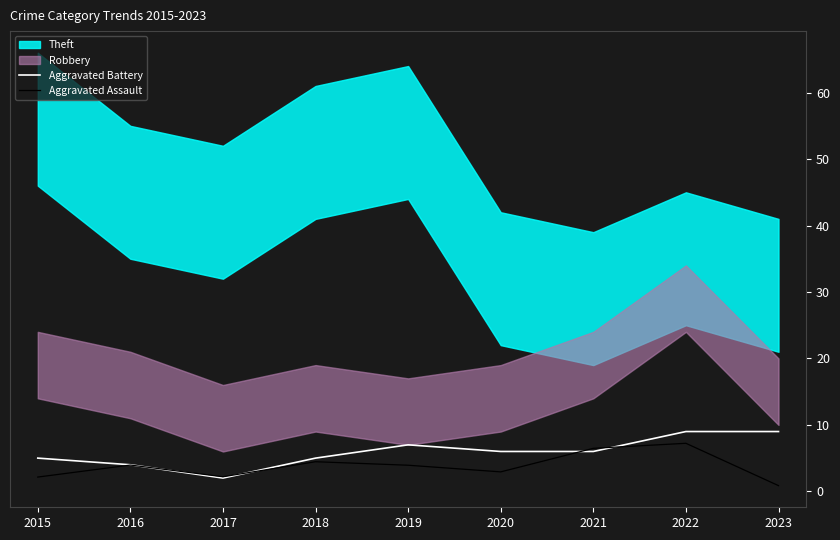

The Aggravated Battery series shows 8.3 at 2021. True or false?

False